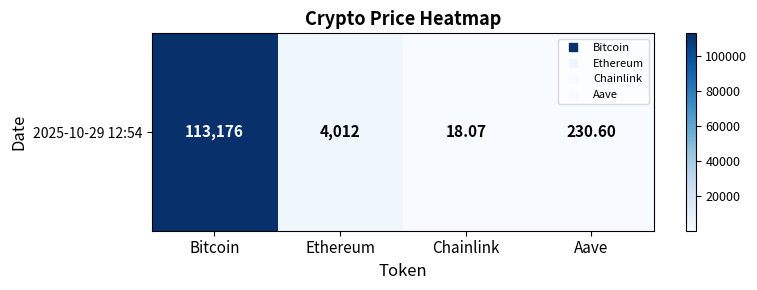

Where does the data first go above 4011?

Bitcoin